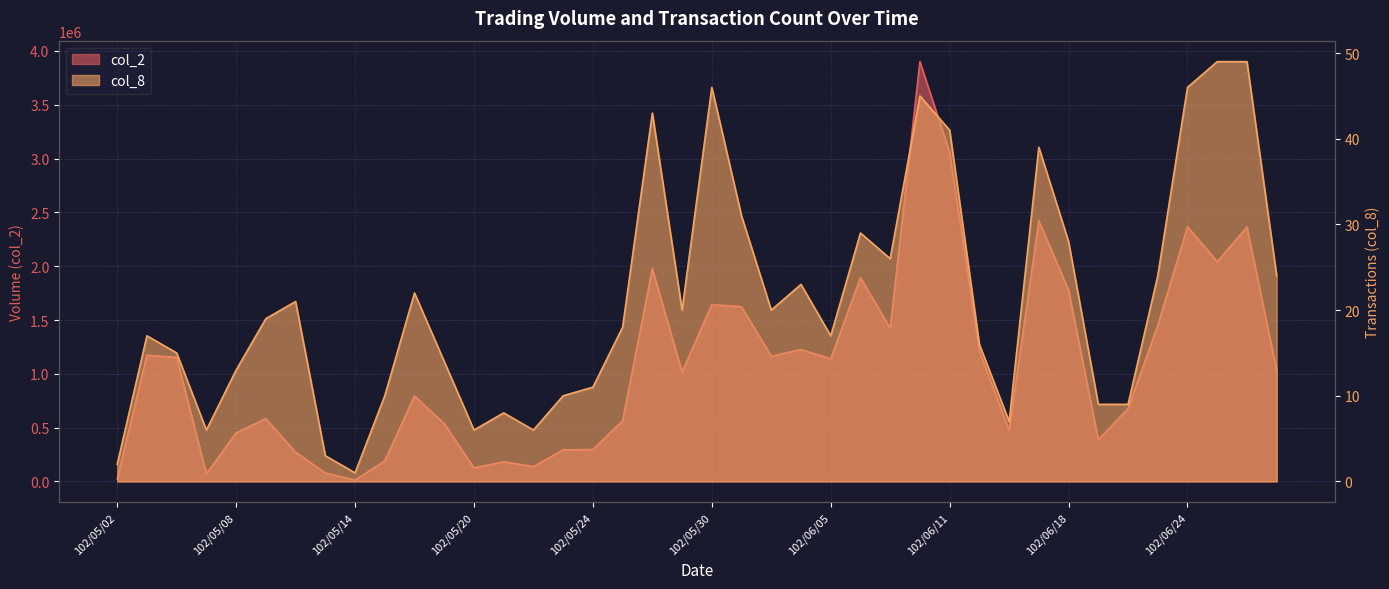

What is the average value of the col_2 series?

1080200